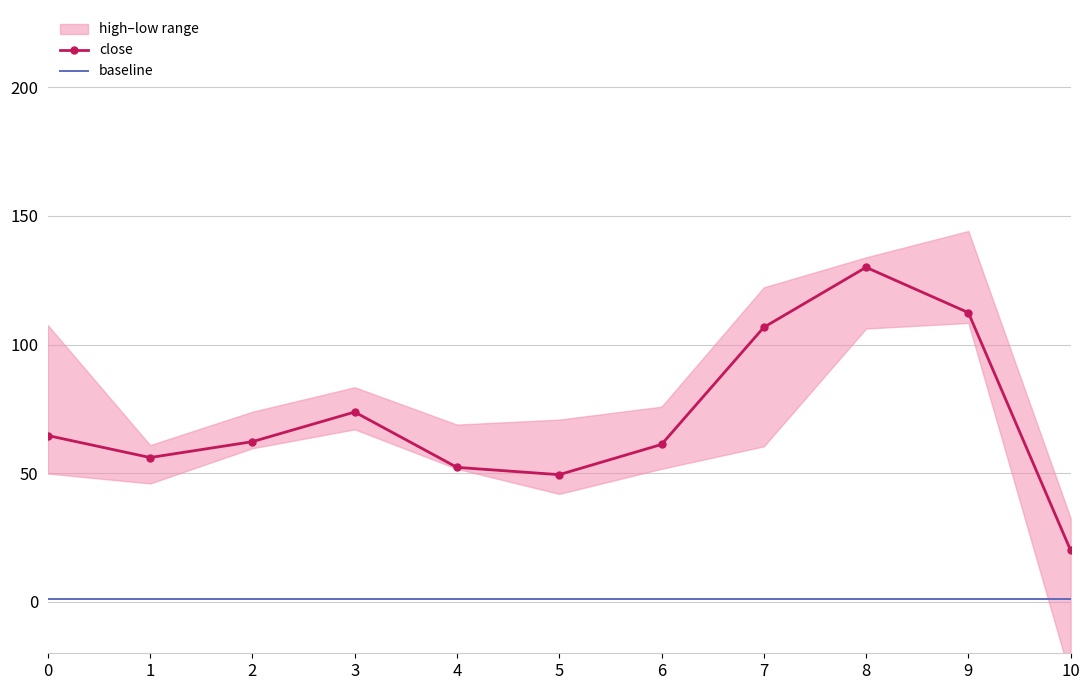

At 1, list the series in order from largest to smallest.

close, baseline